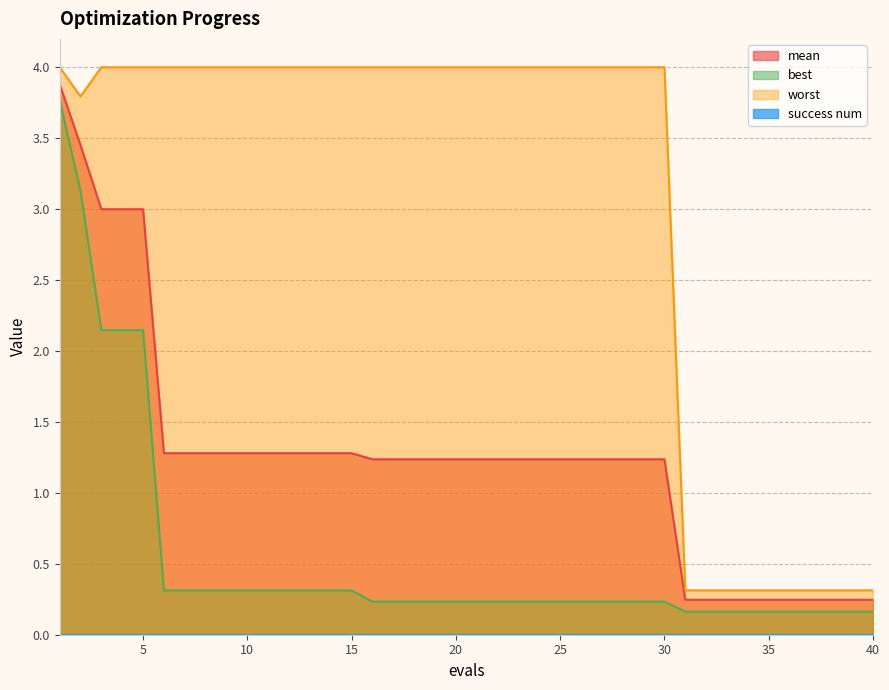

Which series has the largest range (max minus min)?

worst